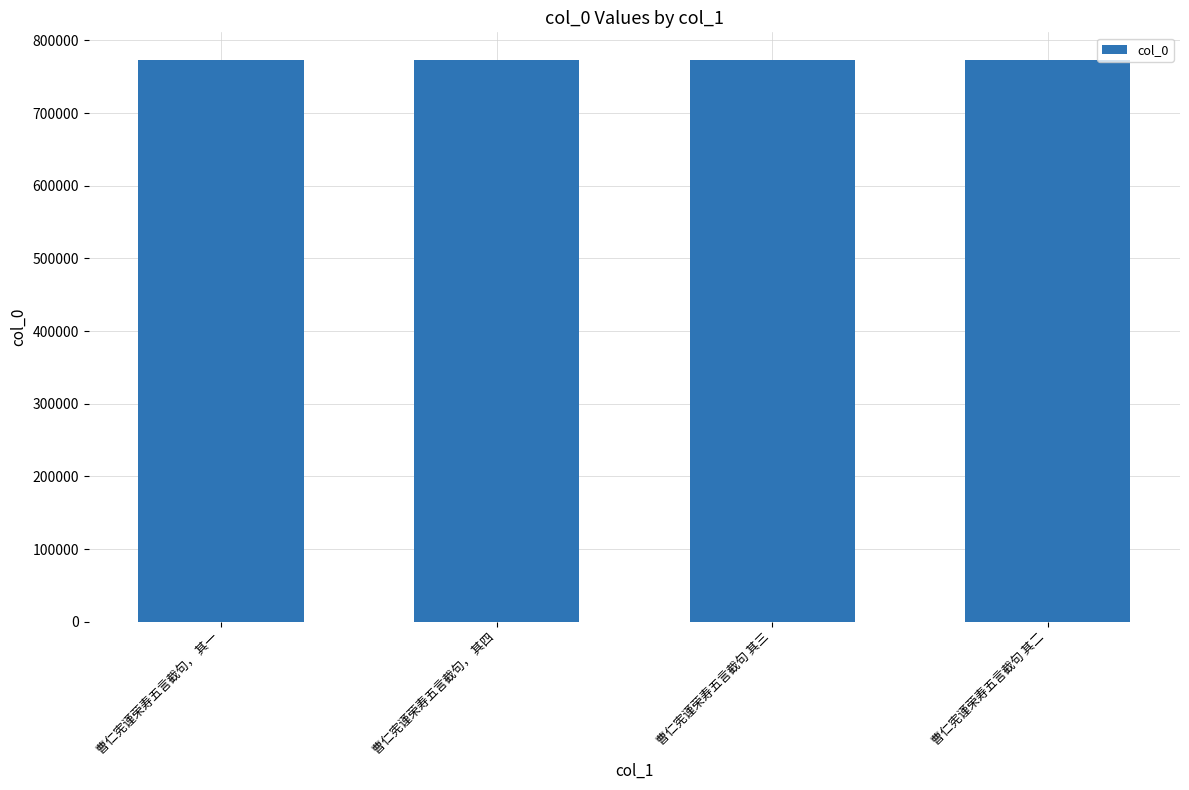

What is the approximate value at 曹仁宪谨荣寿五言截句 其二?

772447